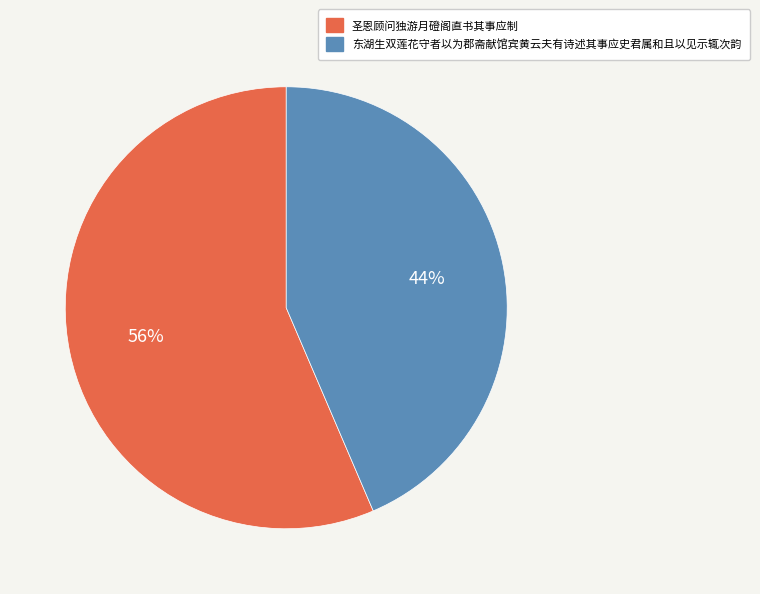

Which category accounts for the majority?

圣恩顾问独游月磴阁直书其事应制